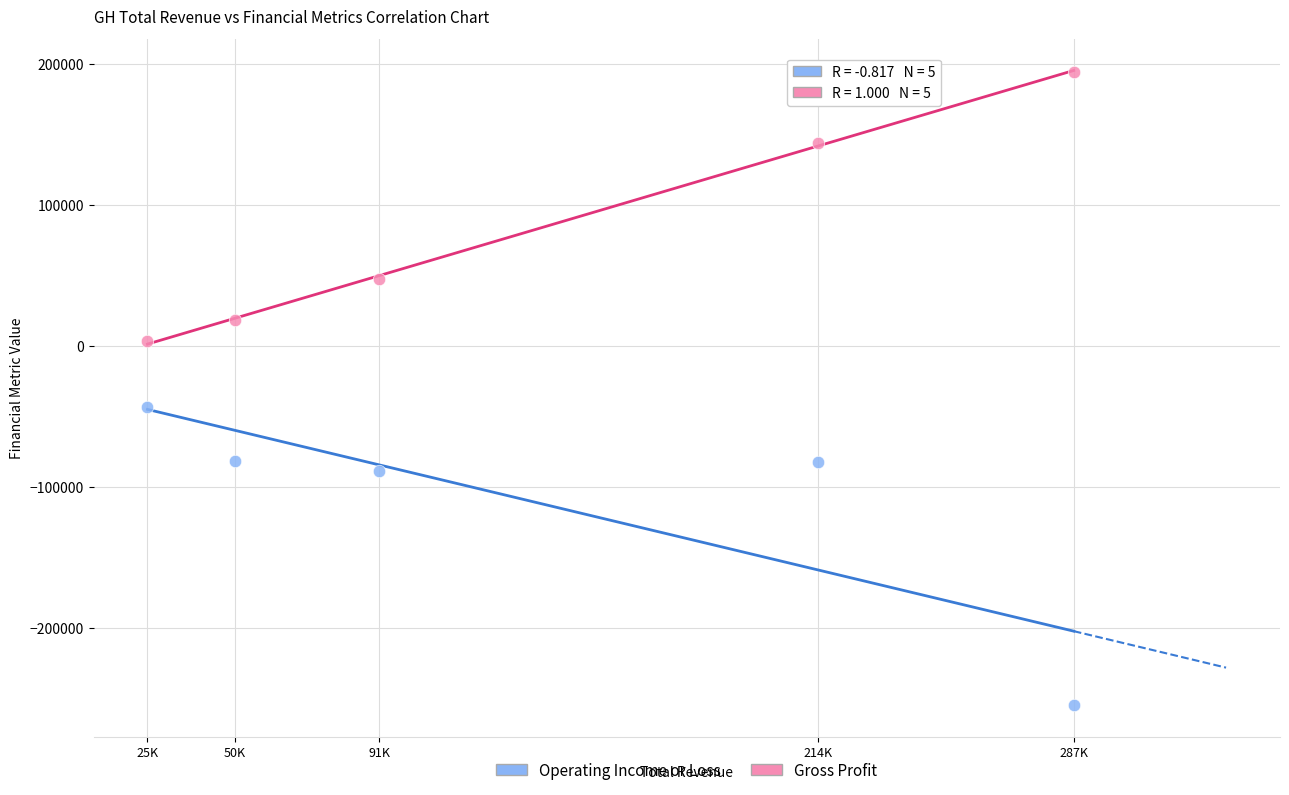

In the Gross Profit series, what Y value is closest to 98650?

143700